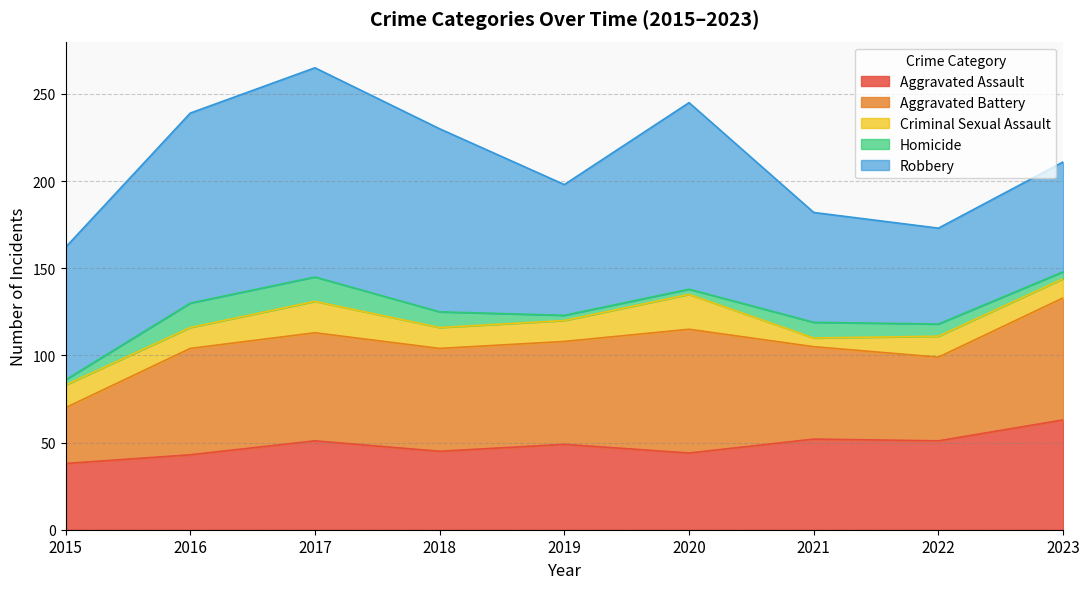

Which category has the highest value in the Homicide series?

2016